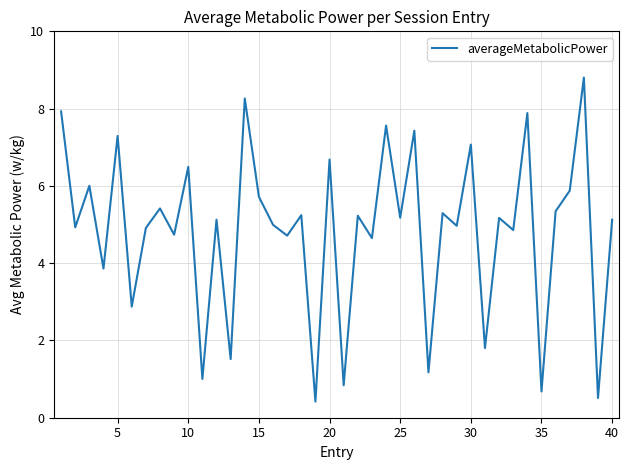

What is the average value?

4.8